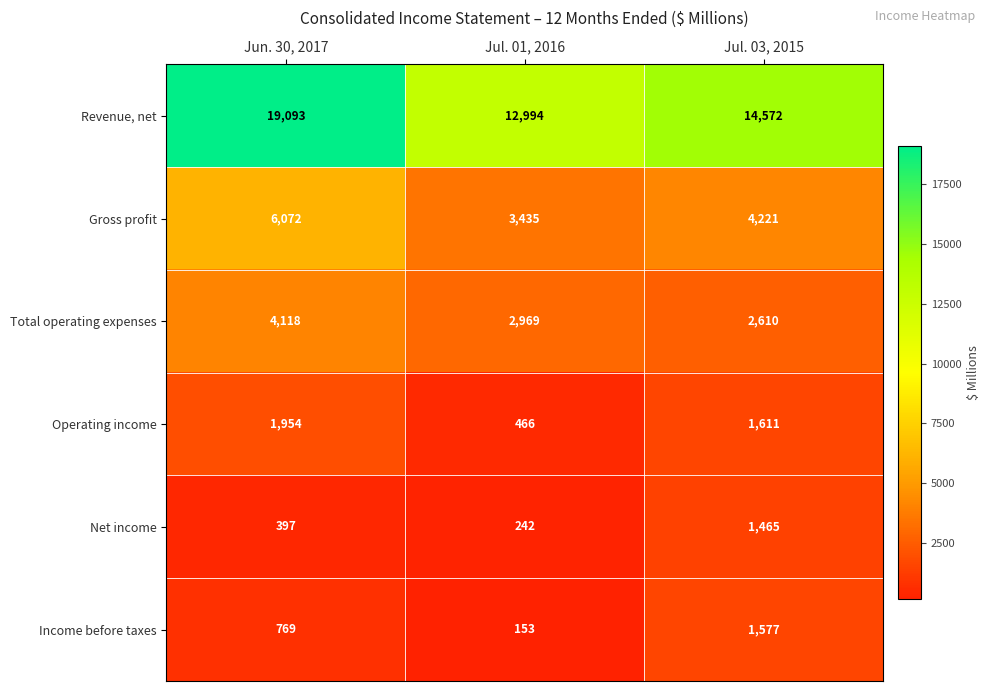

Which series has the widest spread of values?

Revenue, net